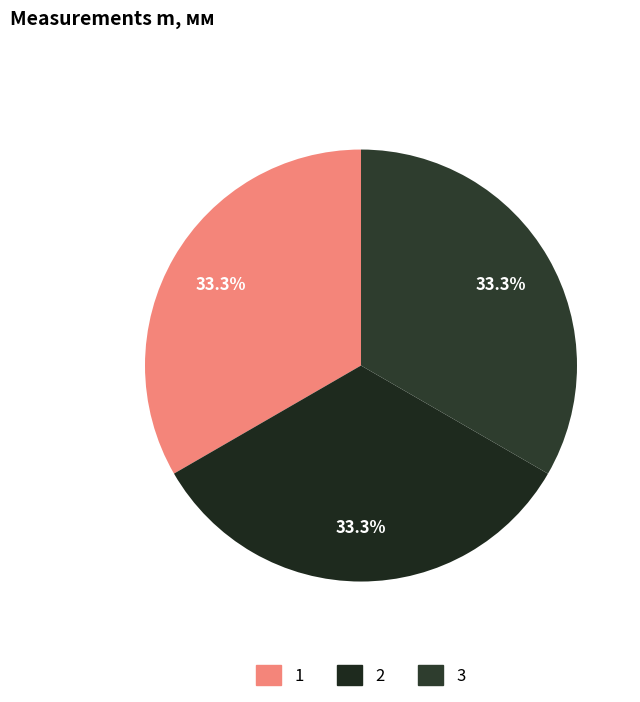

How many slices are in this pie chart?

3